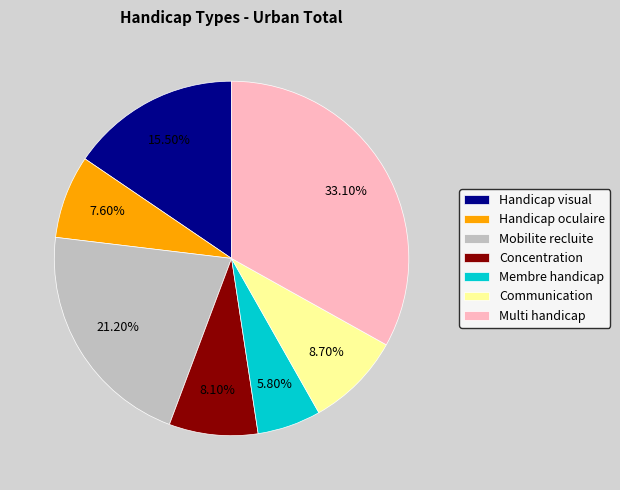

What portion of the pie excludes Multi handicap?

66.9%